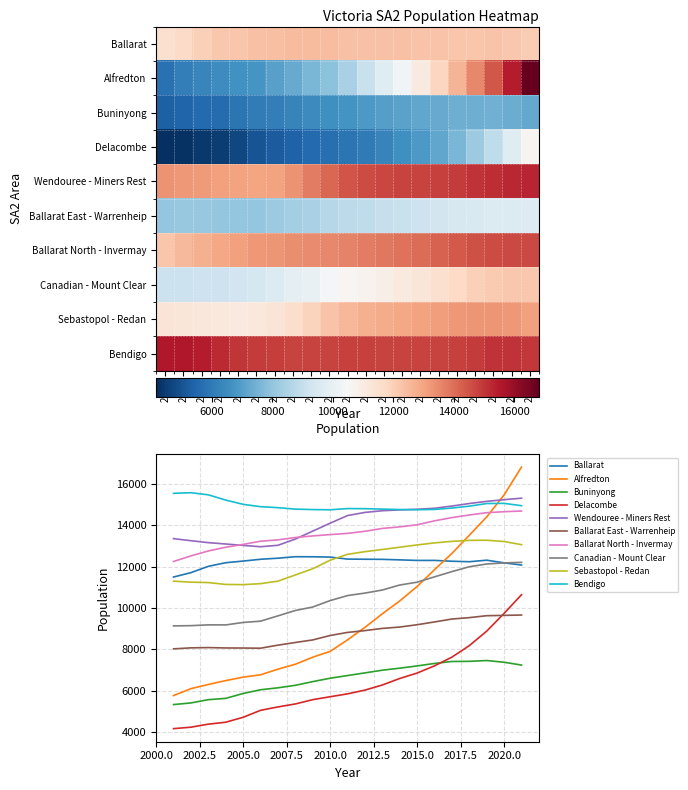

Which category has the highest value in the Ballarat East - Warrenheip series?

2021